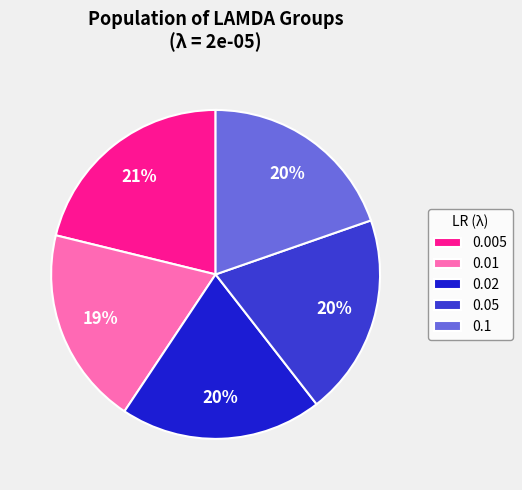

To the nearest percent, what percentage of the pie is 0.1?

20%